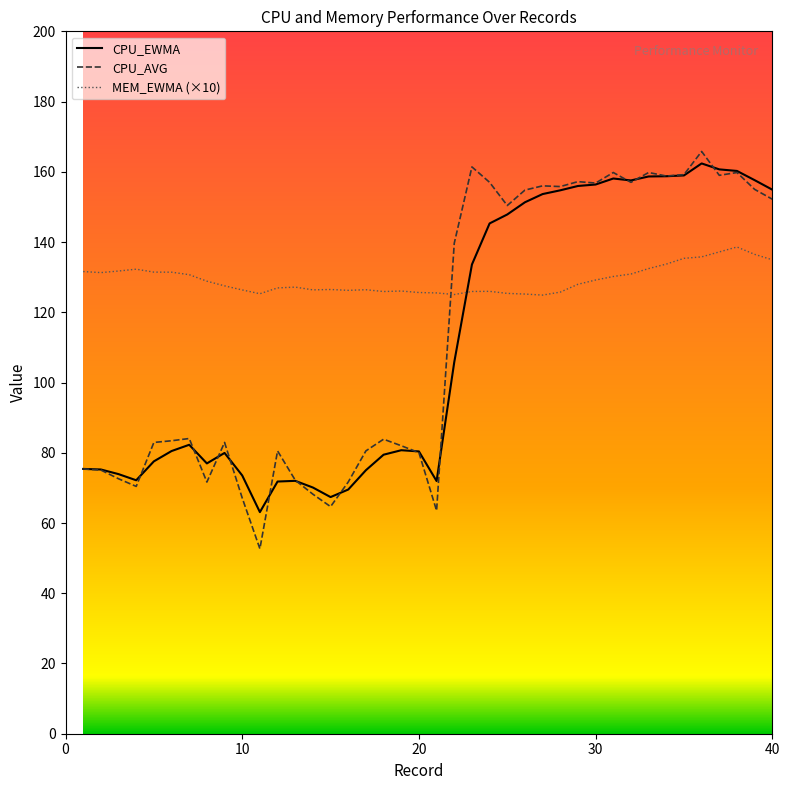

True or false: CPU_EWMA has more than 2 points higher than both neighbors.

True